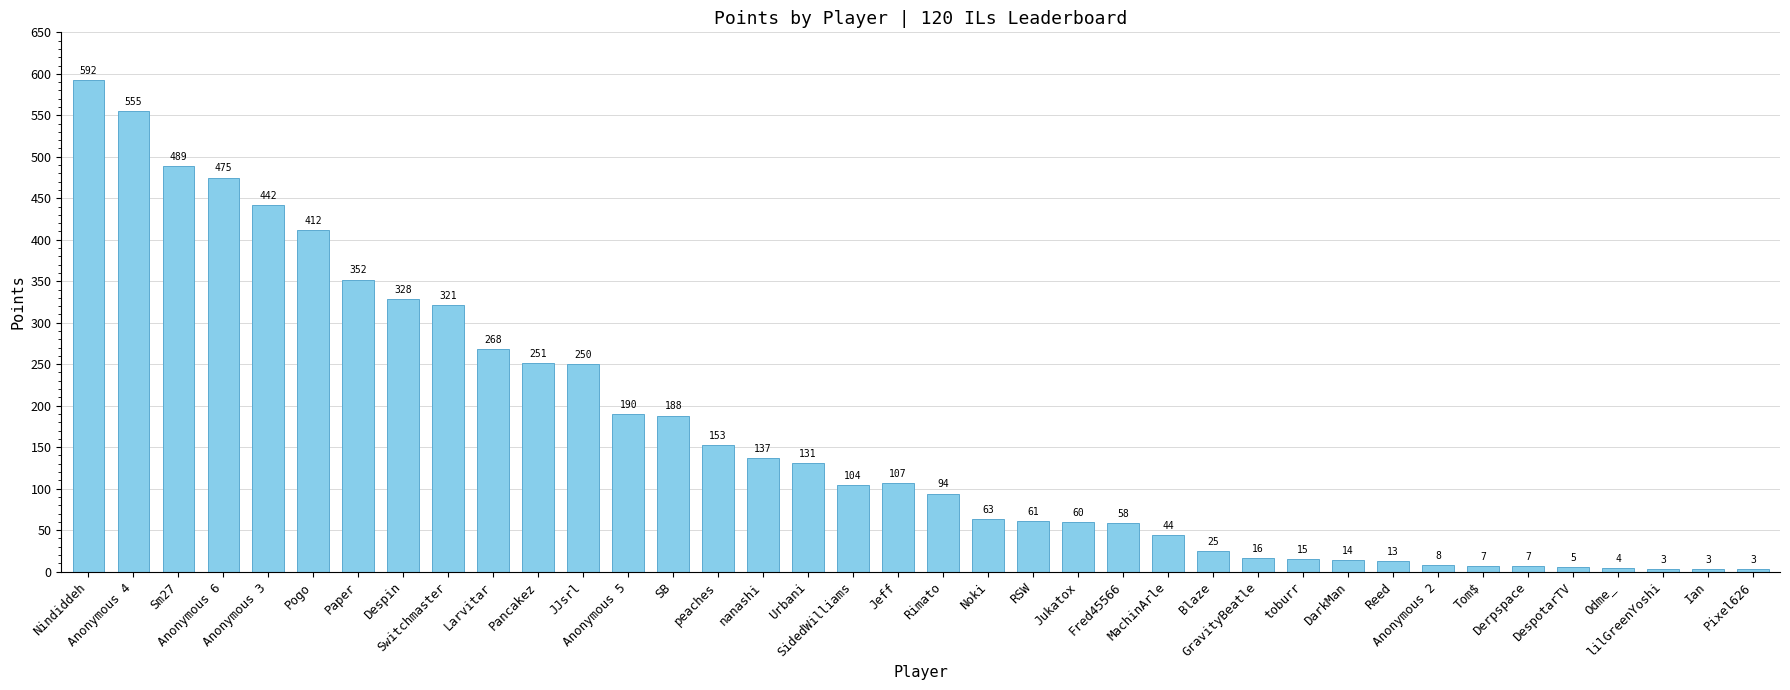

Reading right to left, transcribe all the data shown in this chart.

Pixel626=3	Ian=3	lilGreenYoshi=3	Odme_=4	DespotarTV=5	Derpspace=7	Tom$=7	Anonymous 2=8	Reed=13	DarkMan=14	toburr=15	GravityBeatle=16	Blaze=25	MachinArle=44	Fred45566=58	Jukatox=60	RSW=61	Noki=63	Rimato=94	Jeff=107	SidedWilliams=104	Urbani=131	nanashi=137	peaches=153	SB=188	Anonymous 5=190	JJsrl=250	Pancakez=251	Larvitar=268	Switchmaster=321	Despin=328	Paper=352	Pogo=412	Anonymous 3=442	Anonymous 6=475	Sm27=489	Anonymous 4=555	Nindiddeh=592